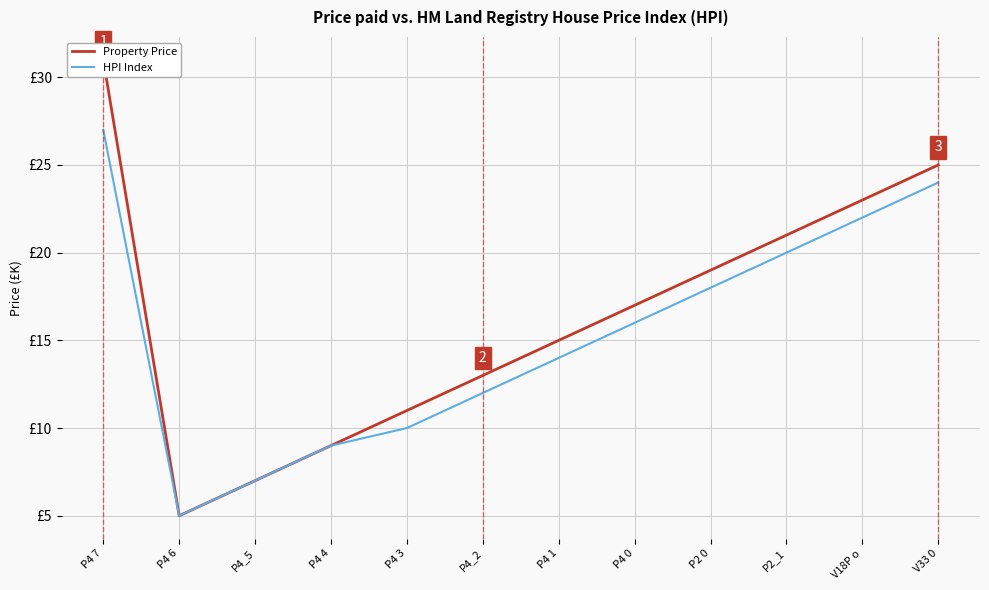

True or false: Property Price and HPI Index cross at least once.

False